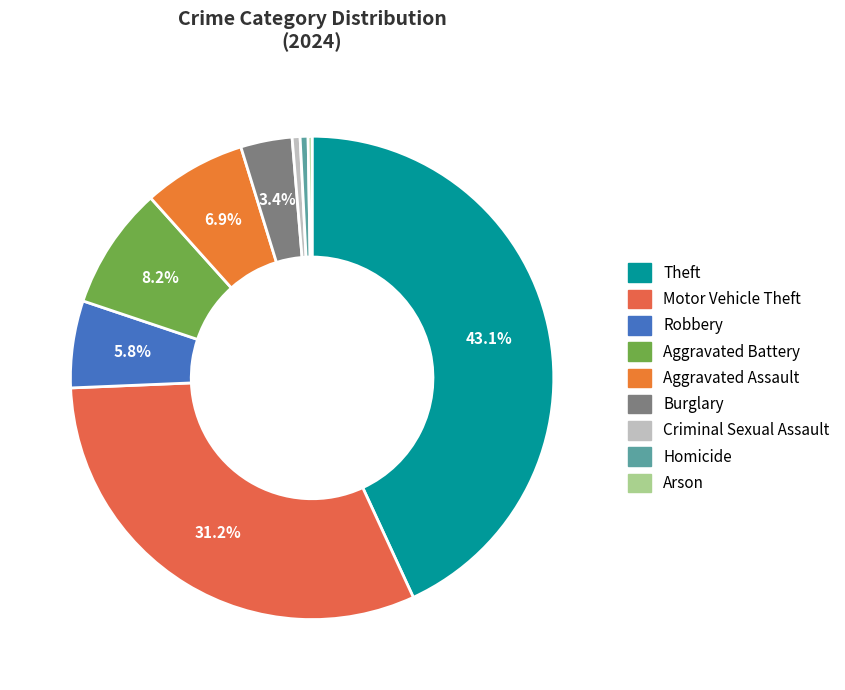

To the nearest percent, what percentage of the pie is Theft?

43%